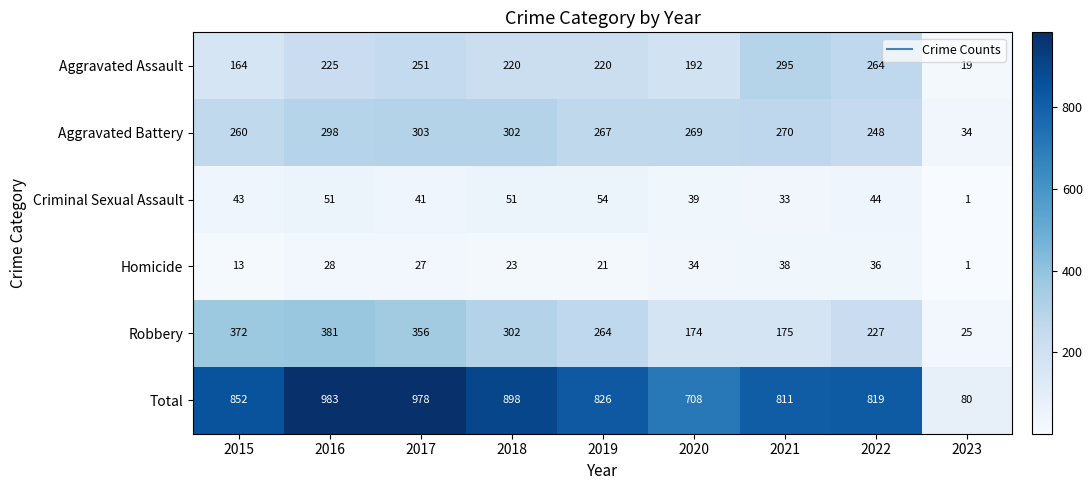

The value of Aggravated Battery at 2019 is 267. True or false?

True